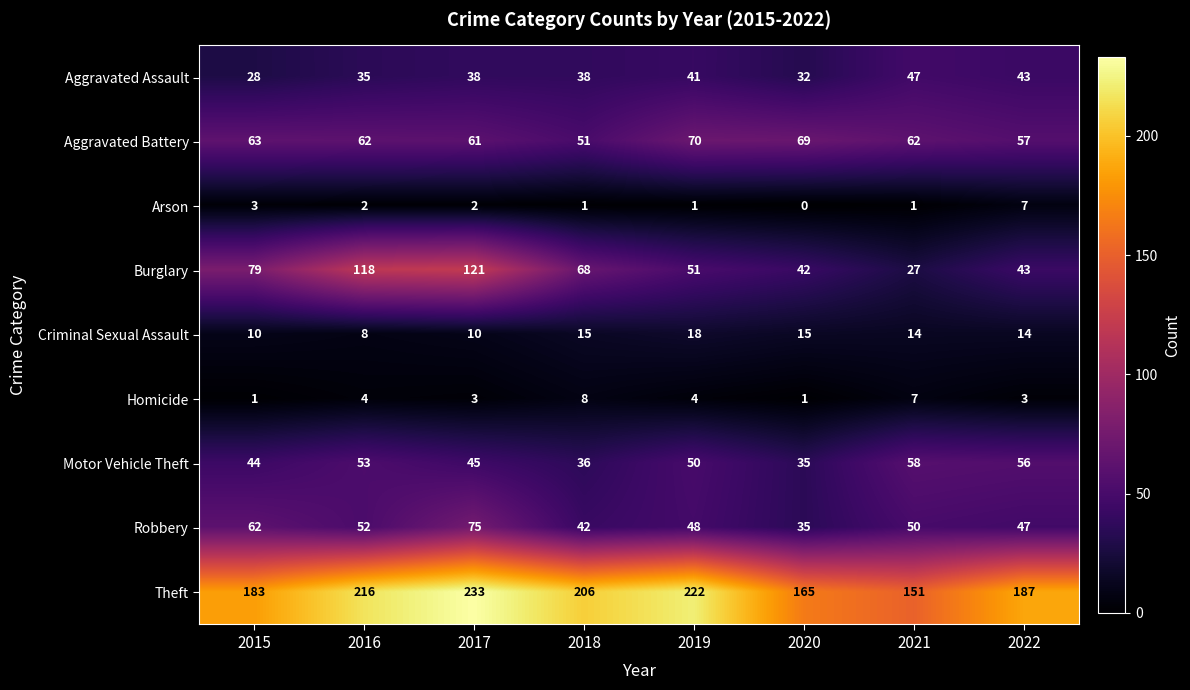

How many values in Arson are above zero?

7